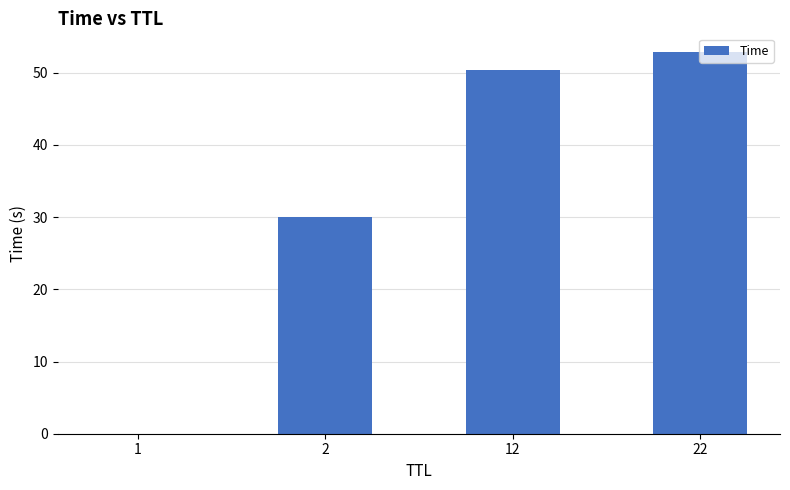

The value at 12 is 50.4. True or false?

True